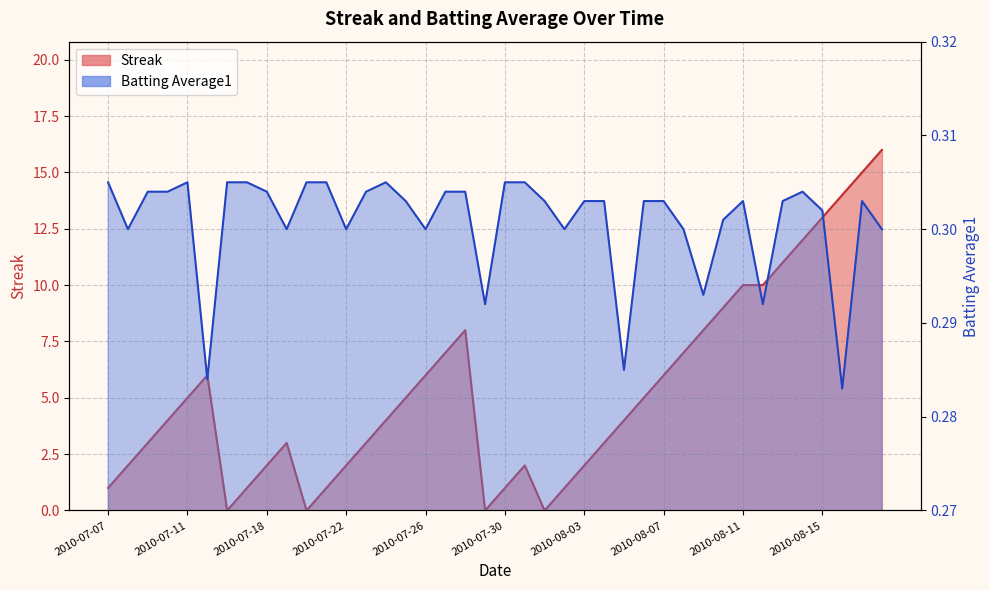

Reading right to left, what are all the values shown in this chart?

Streak: 16.0	15.0	14.0	13.0	12.0	11.0	10.0	10.0	9.0	8.0	7.0	6.0	5.0	4.0	3.0	2.0	1.0	0.0	2.0	1.0	0.0	8.0	7.0	6.0	5.0	4.0	3.0	2.0	1.0	0.0	3.0	2.0	1.0	0.0	6.0	5.0	4.0	3.0	2.0	1.0
Batting Average1: 0.3	0.3	0.3	0.3	0.3	0.3	0.3	0.3	0.3	0.3	0.3	0.3	0.3	0.3	0.3	0.3	0.3	0.3	0.3	0.3	0.3	0.3	0.3	0.3	0.3	0.3	0.3	0.3	0.3	0.3	0.3	0.3	0.3	0.3	0.3	0.3	0.3	0.3	0.3	0.3